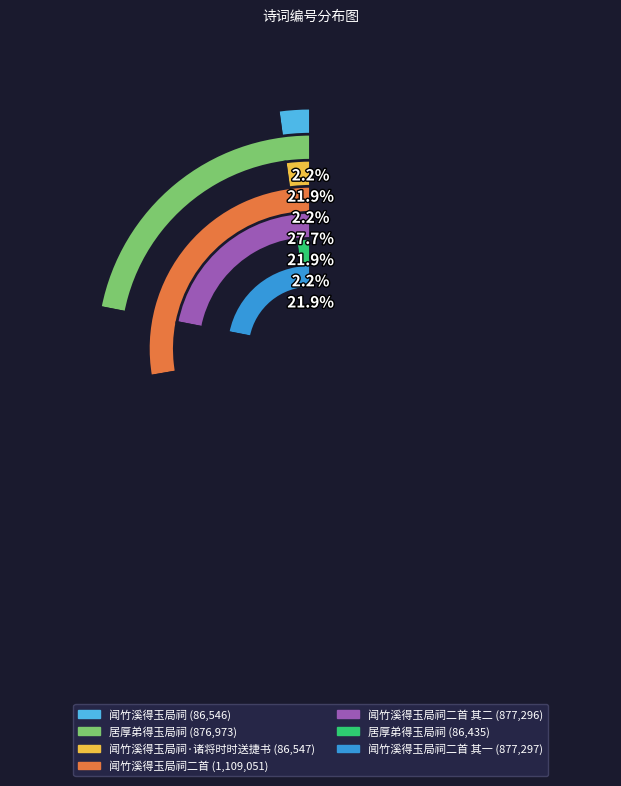

Rank the categories by value from lowest to highest.

居厚弟得玉局祠, 闻竹溪得玉局祠, 闻竹溪得玉局祠·诸将时时送捷书, 居厚弟得玉局祠, 闻竹溪得玉局祠二首 其二, 闻竹溪得玉局祠二首 其一, 闻竹溪得玉局祠二首